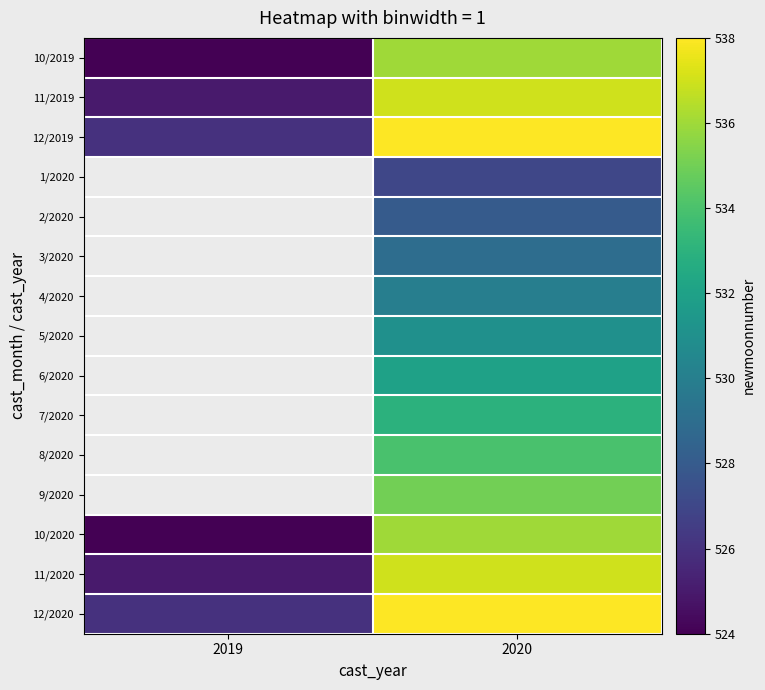

What is the spread (max minus min) of values at 2020?

11.0